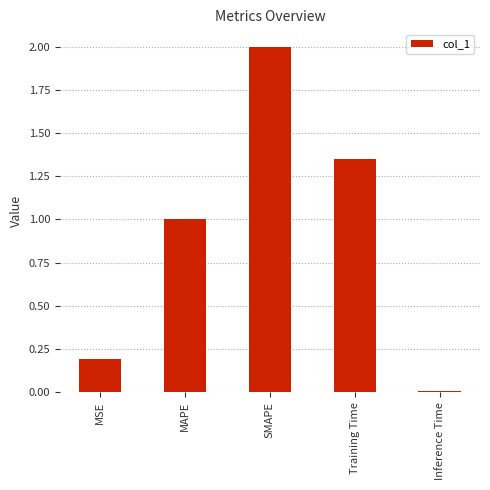

What is the label of the 1st bar from the left?

MSE